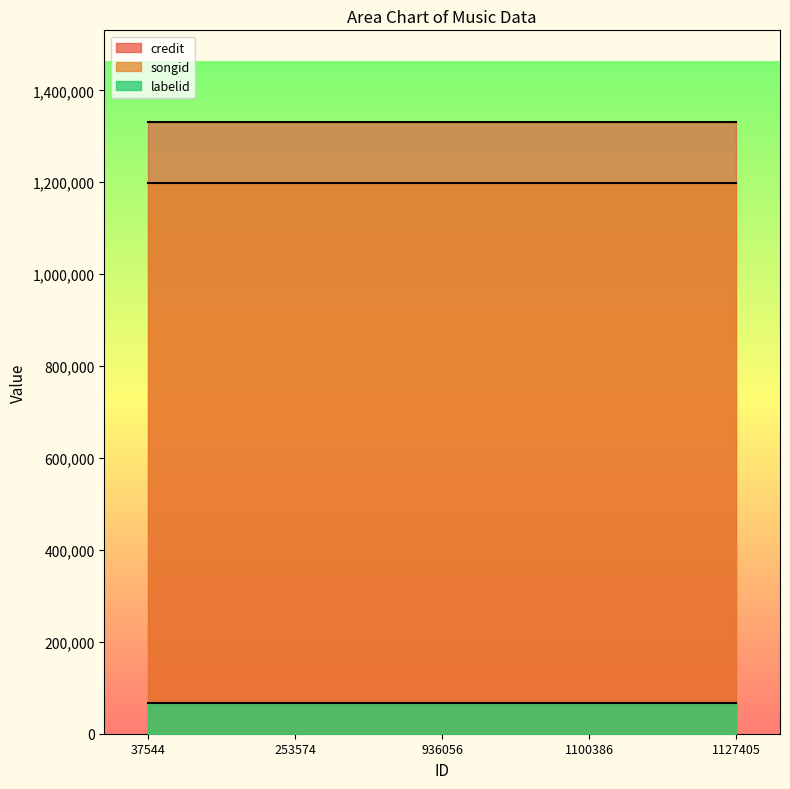

Does the chart display data point markers on the line(s)?

No